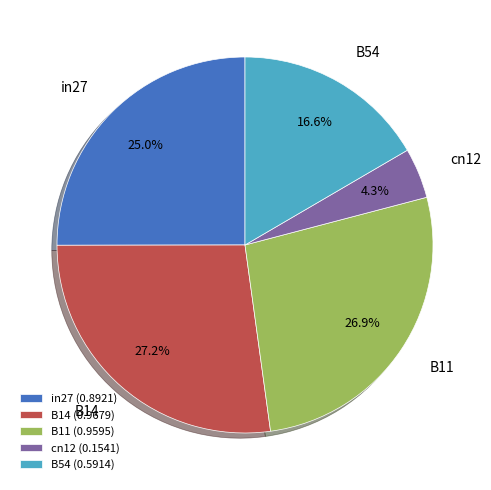

Is it true that in27 is 25% of the pie?

True